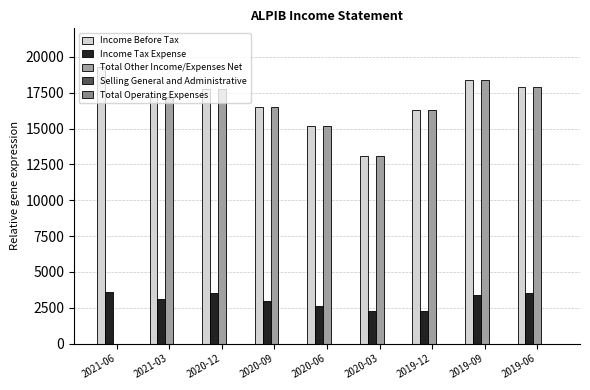

Is the value of Income Before Tax at 2019-06 greater than the value of Income Tax Expense at 2021-06?

Yes